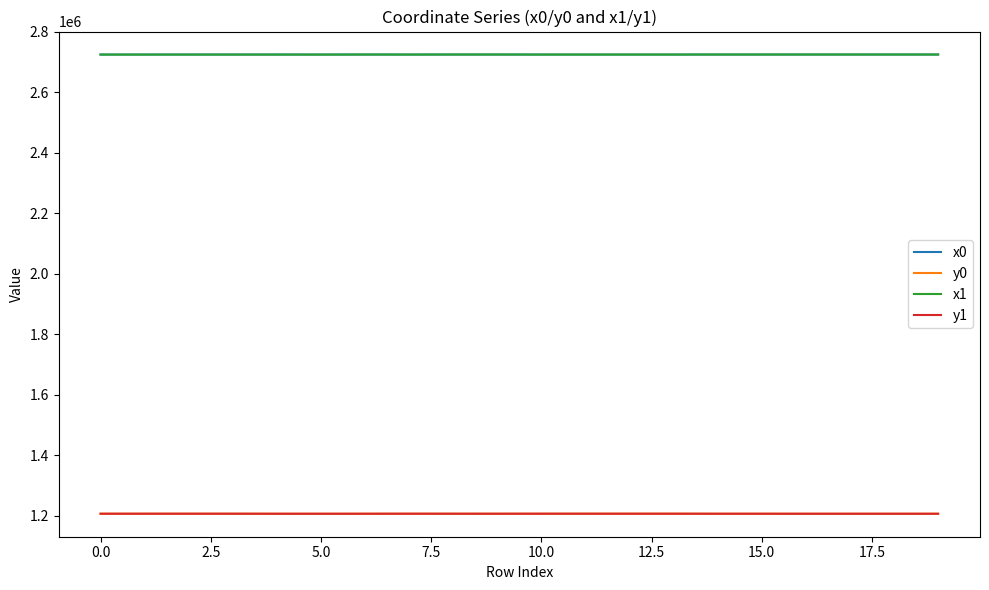

What is the average value of the y1 series?

1206632.5